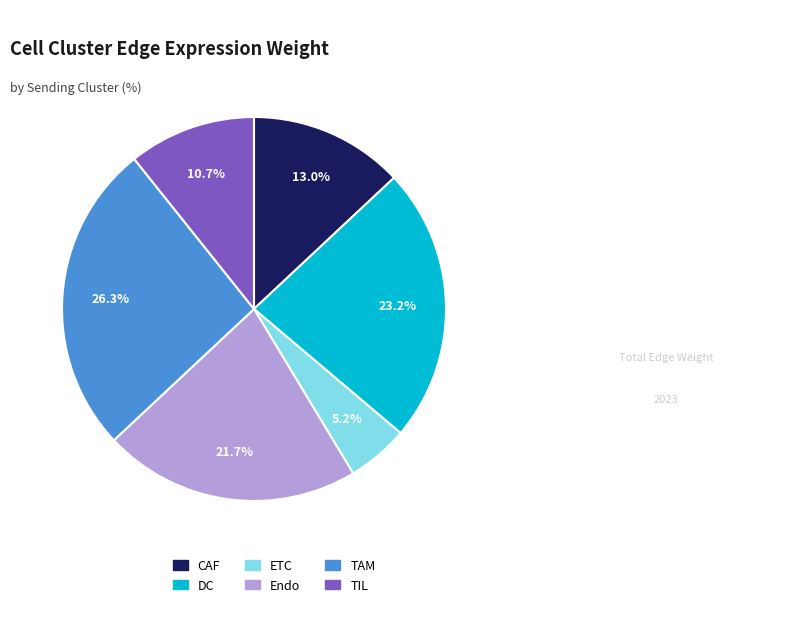

Is TAM the majority of the pie?

No